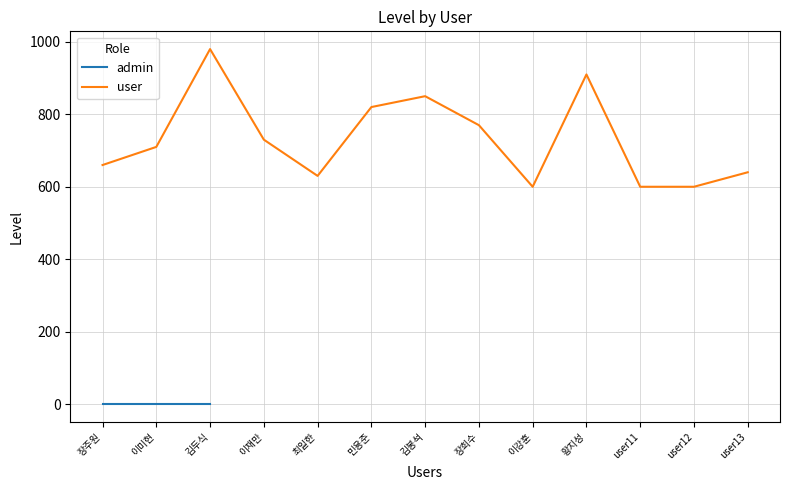

True or false: the data shows 444 at 이미현.

False